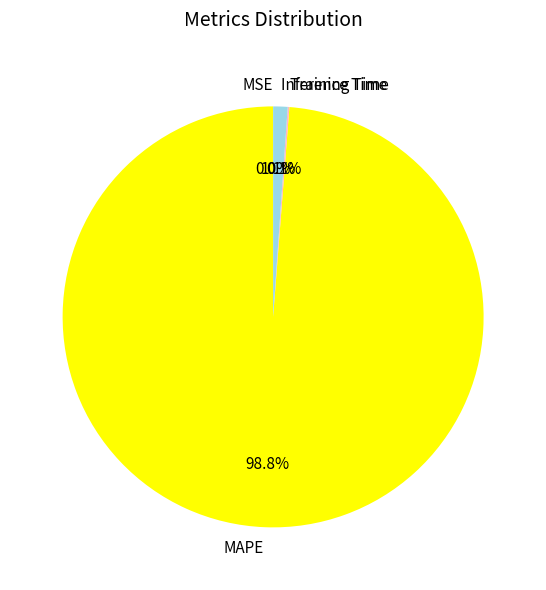

What is the largest slice in the pie chart?

MAPE